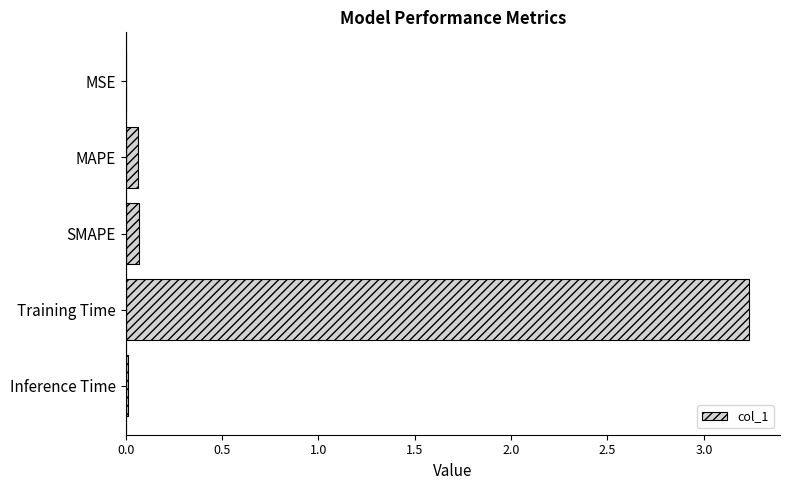

True or false: the data shows 0.0 at Inference Time.

True